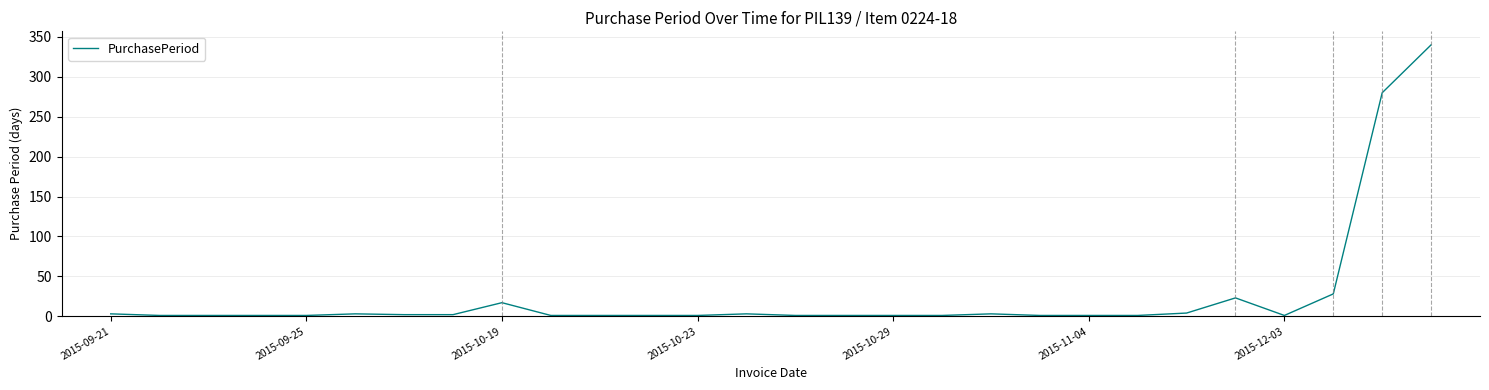

What is the greatest value displayed?

340